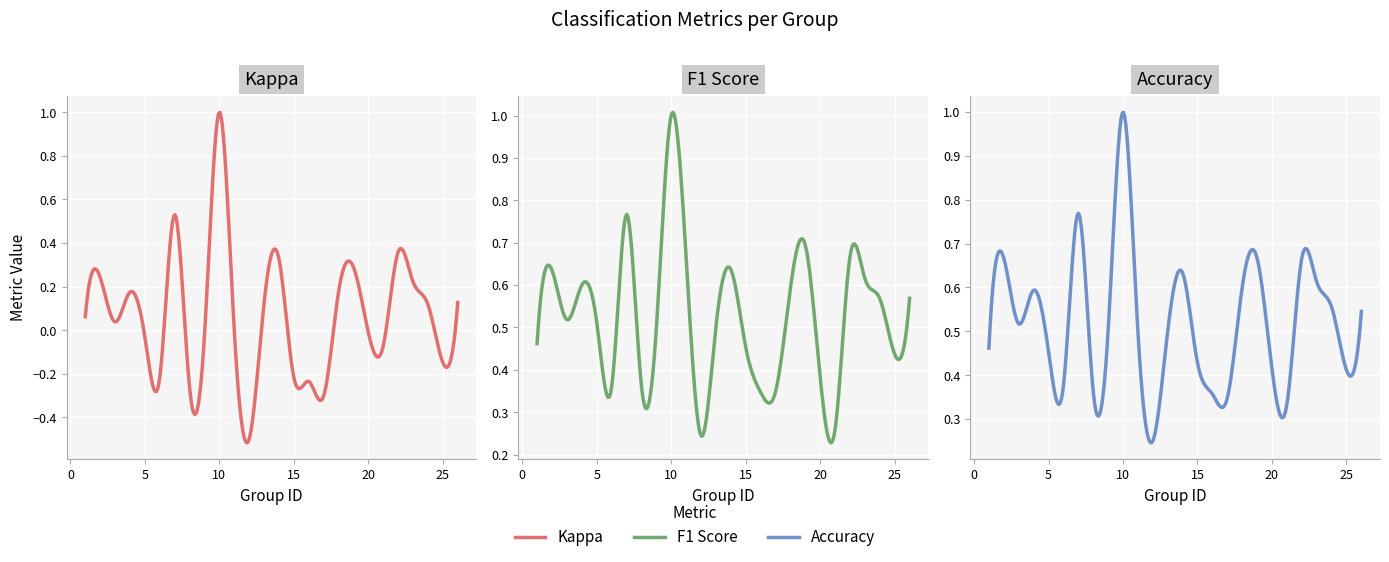

What is the total value across all series at 3?

1.1